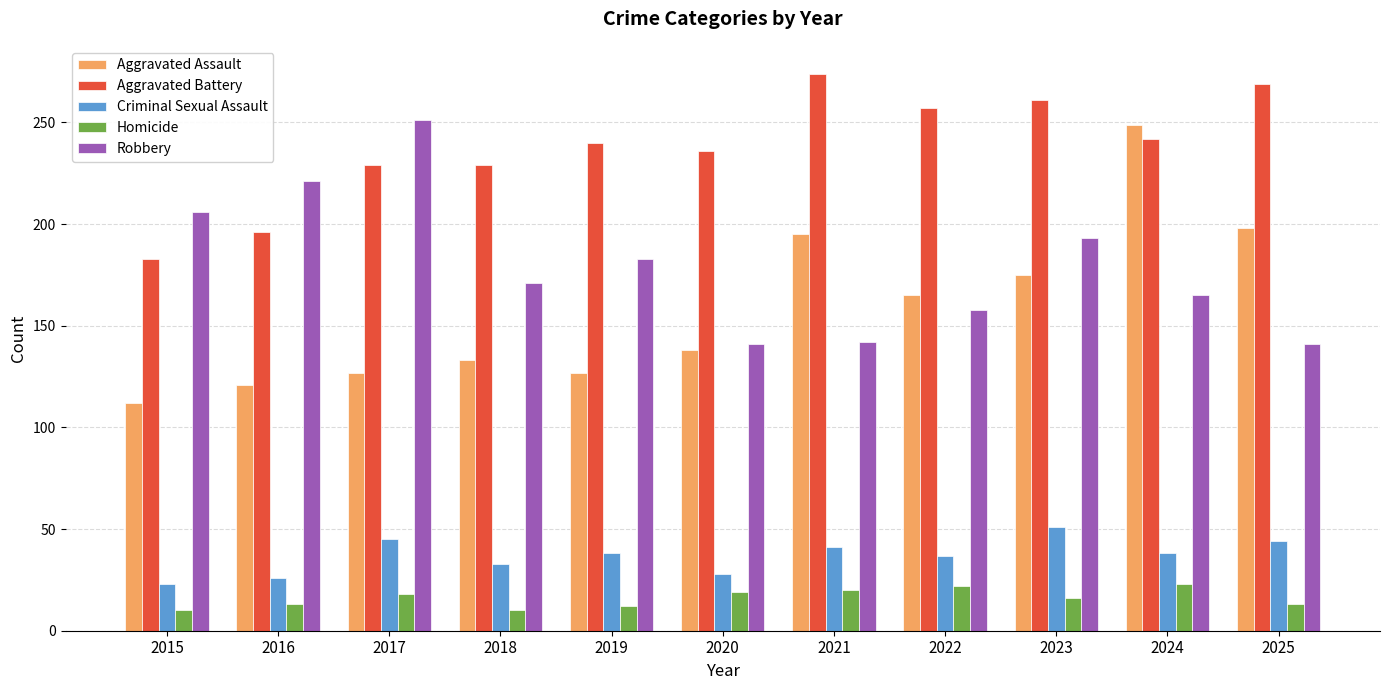

What are all the series names shown in the legend?

Aggravated Assault, Aggravated Battery, Criminal Sexual Assault, Homicide, Robbery